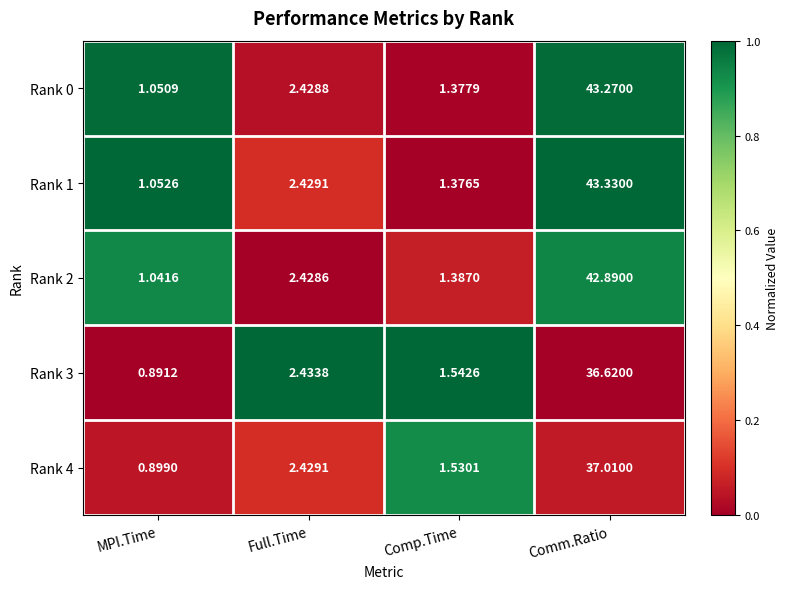

At which category is the sum across all series the highest?

Comm.Ratio